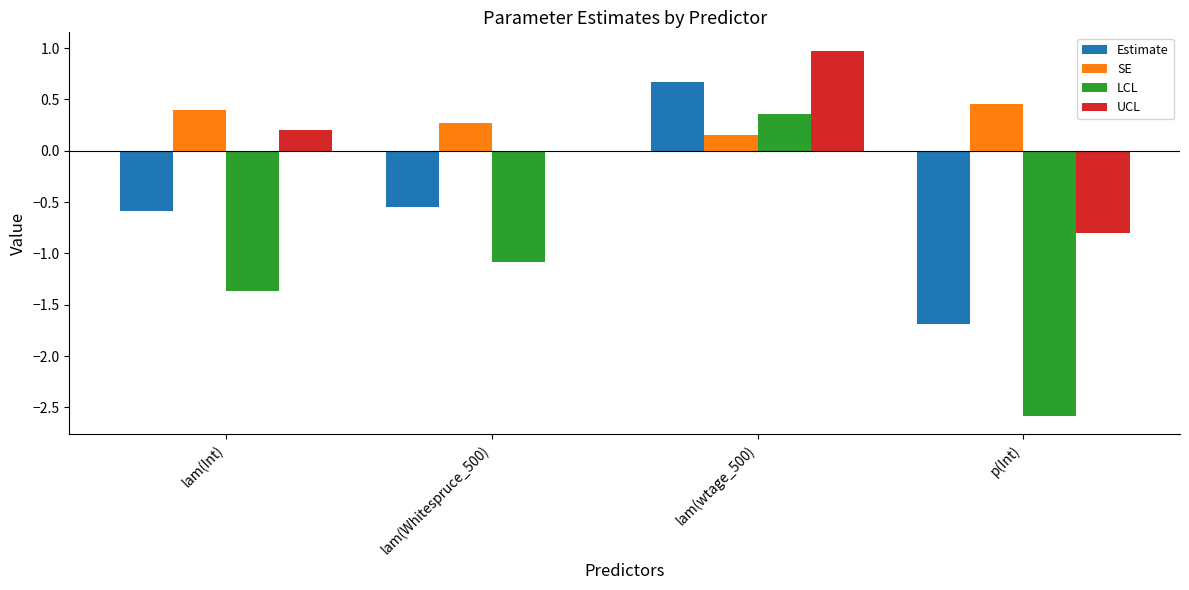

At which category does the chart reach its peak across all series?

lam(wtage_500)